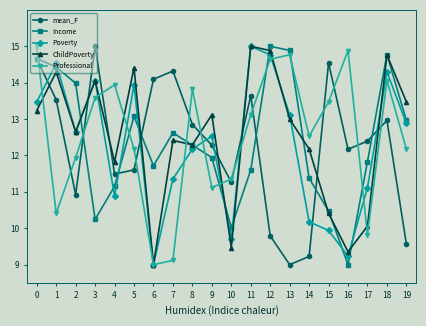

Does the chart have visible grid lines?

No